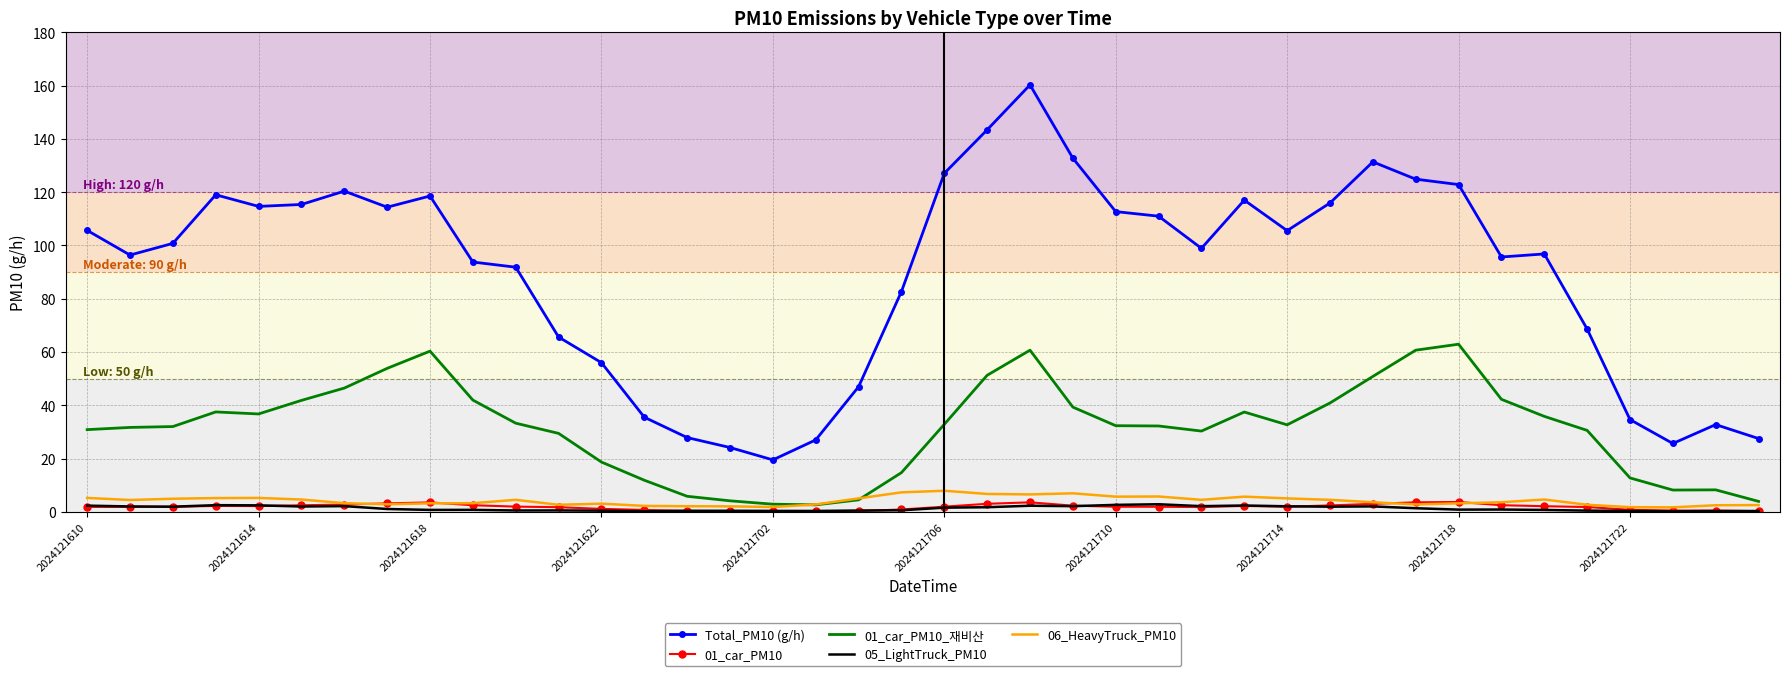

True or false: Total_PM10 (g/h) and 01_car_PM10 intersect in this chart.

False